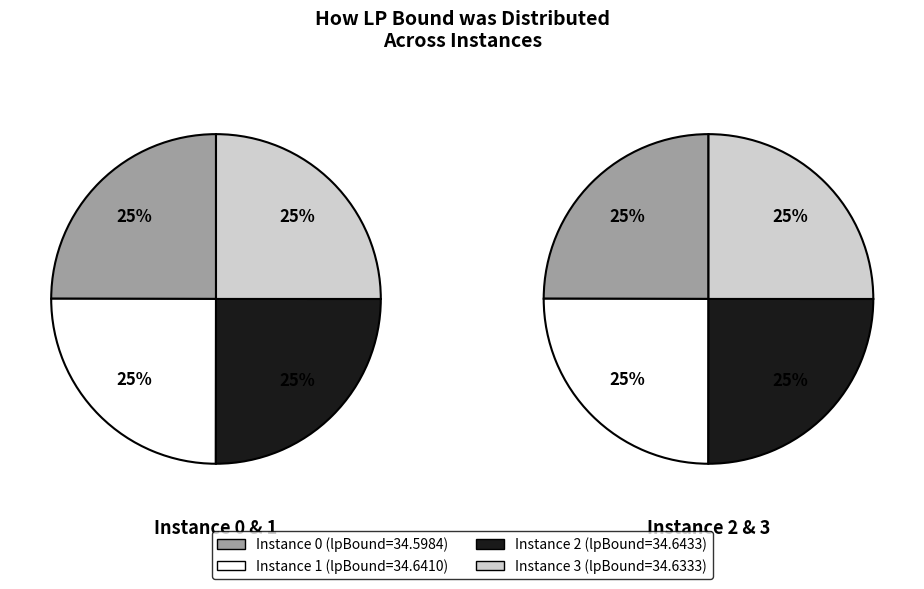

How many slices are in this pie chart?

4